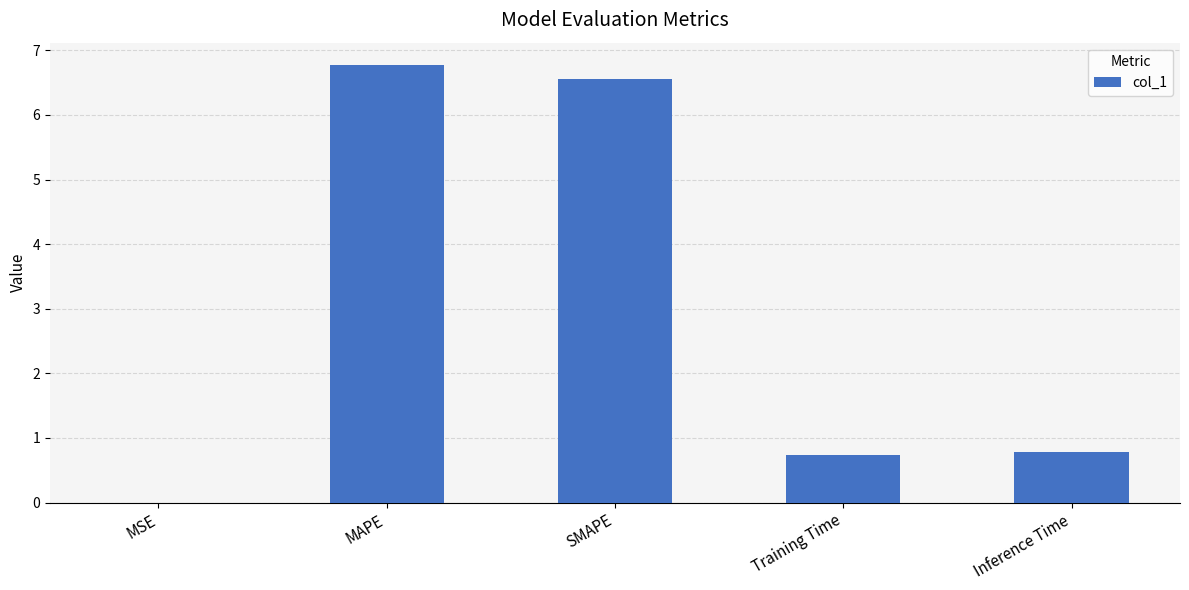

What is the sum of all values?

14.8